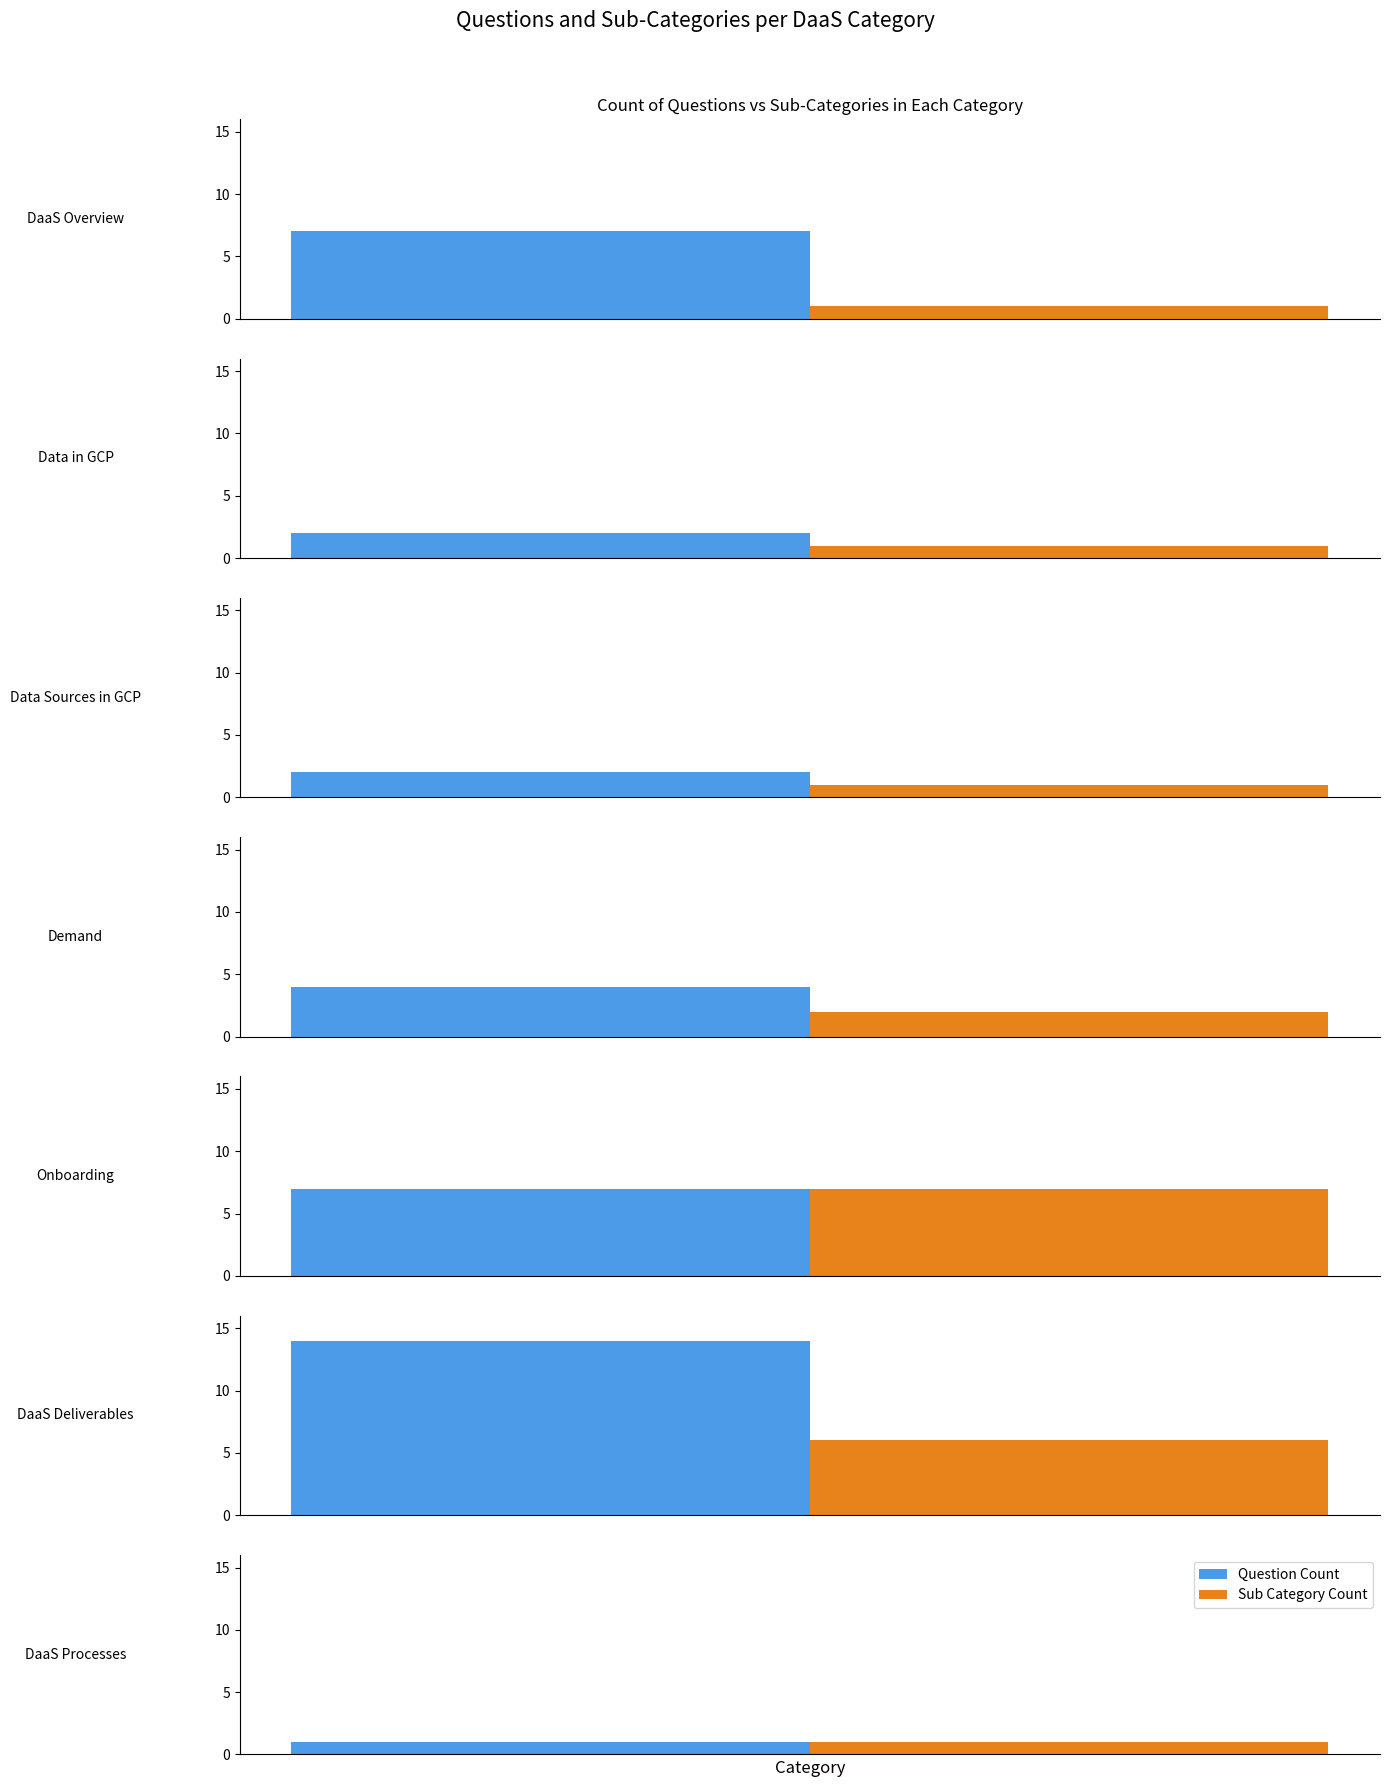

Which label corresponds to the smallest value in the chart?

DaaS Processes